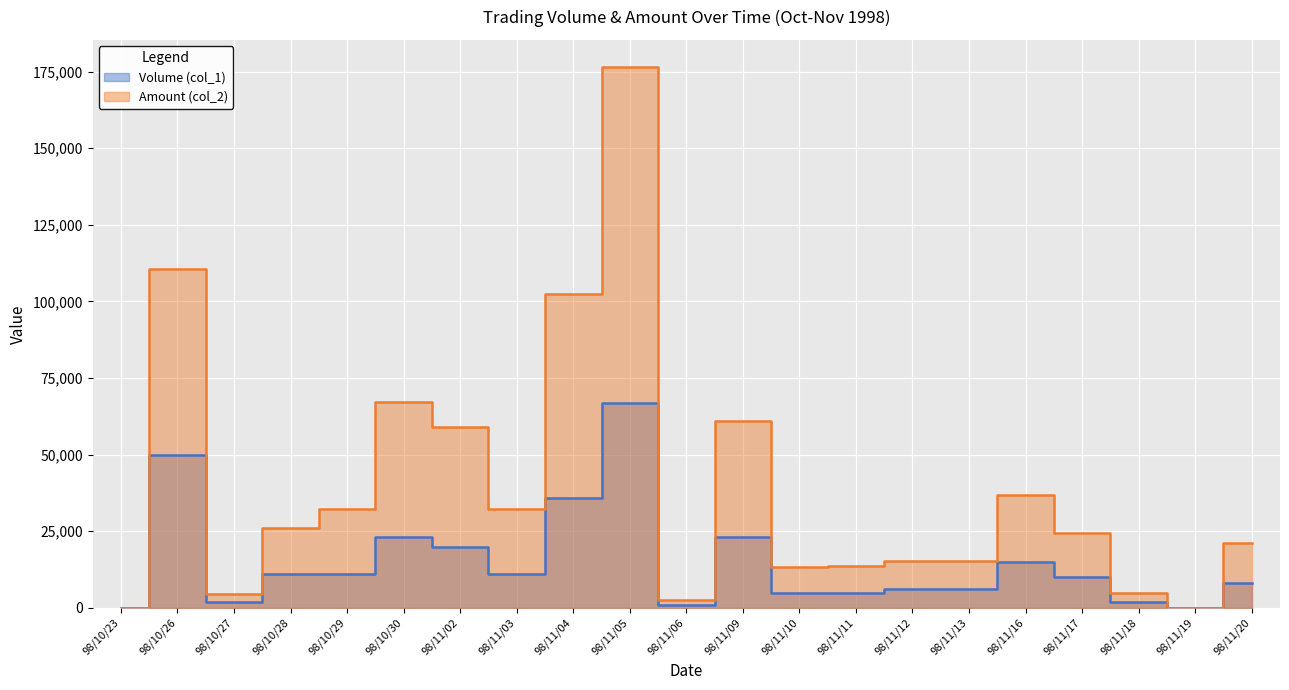

Reading left to right, what are all the values shown in this chart?

Volume (col_1): 0	50000	2000	11000	11000	23000	20000	11000	36000	67000	1000	23000	5000	5000	6000	6000	15000	10000	2000	0	8000
Amount (col_2): 0	110500	4650	25960	32100	67020	59000	32120	102320	176530	2600	61140	13250	13600	15240	15360	36800	24300	4860	0	21200